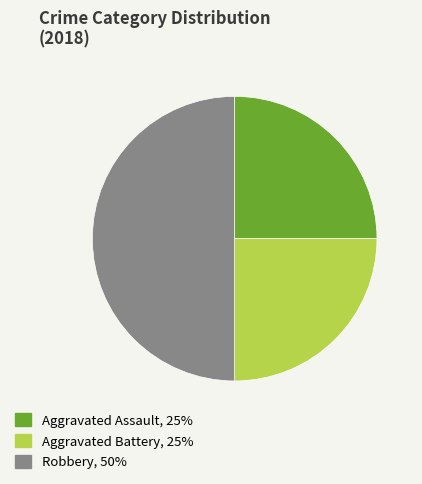

Is it true that Aggravated Battery is 25% of the pie?

True